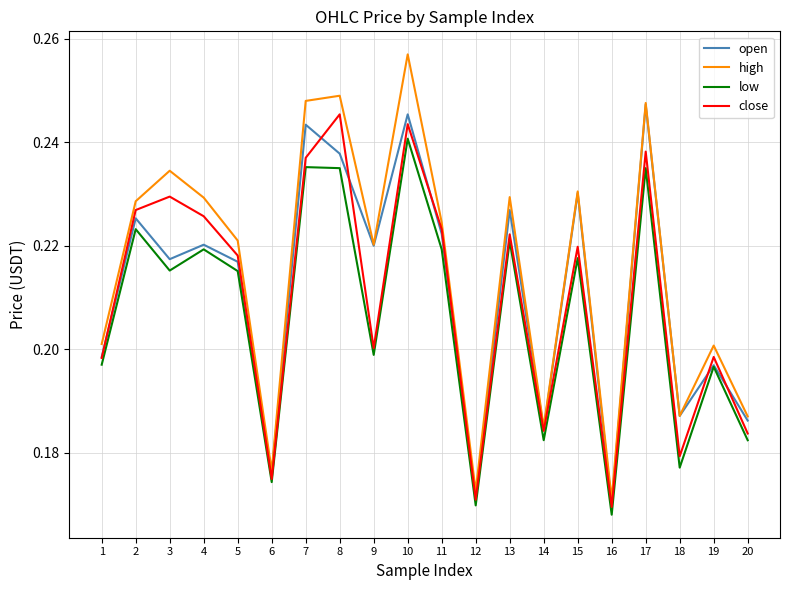

How many series are shown in this chart?

4